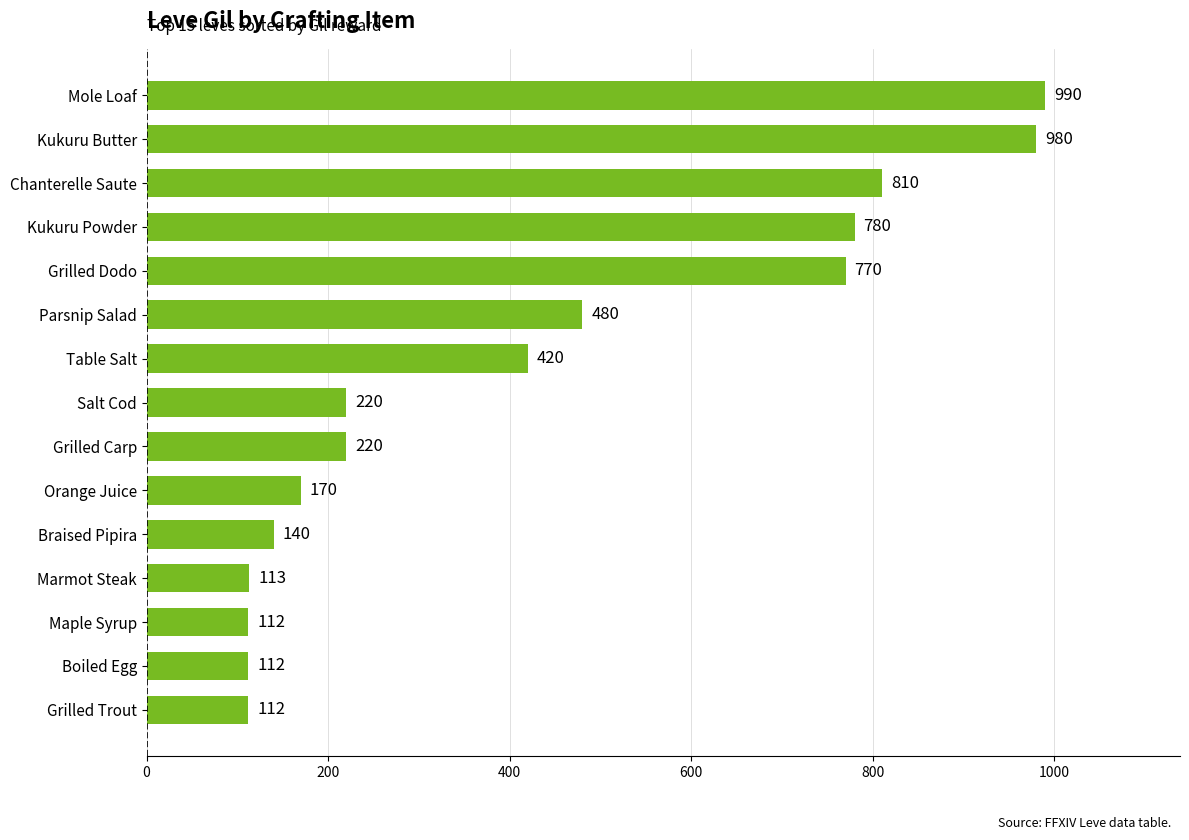

Which label corresponds to the largest value in the chart?

Mole Loaf